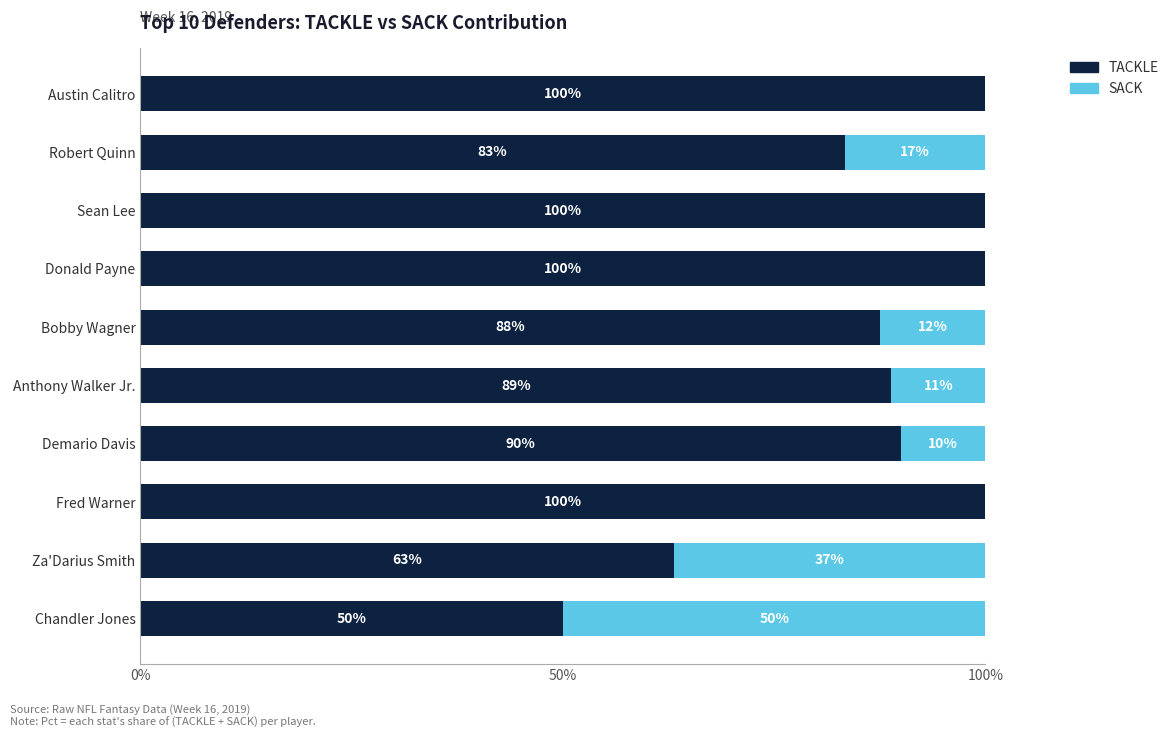

True or false: TACKLE has a value of 51.8 at Donald Payne.

False